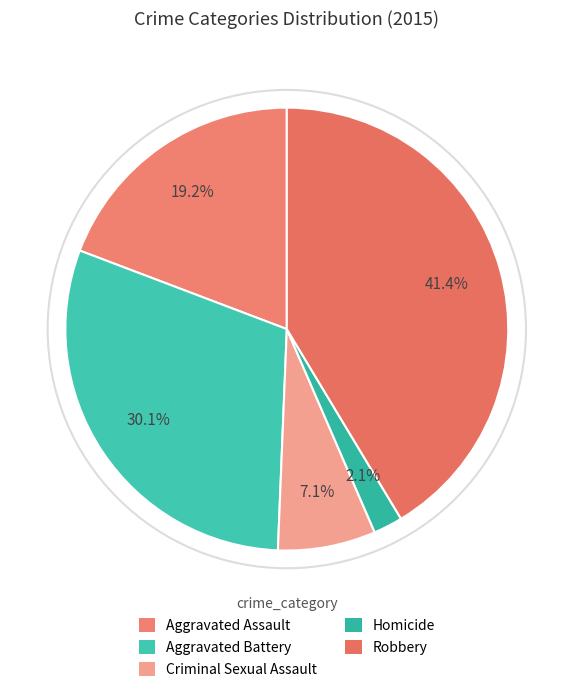

Which slice is the smallest?

Homicide